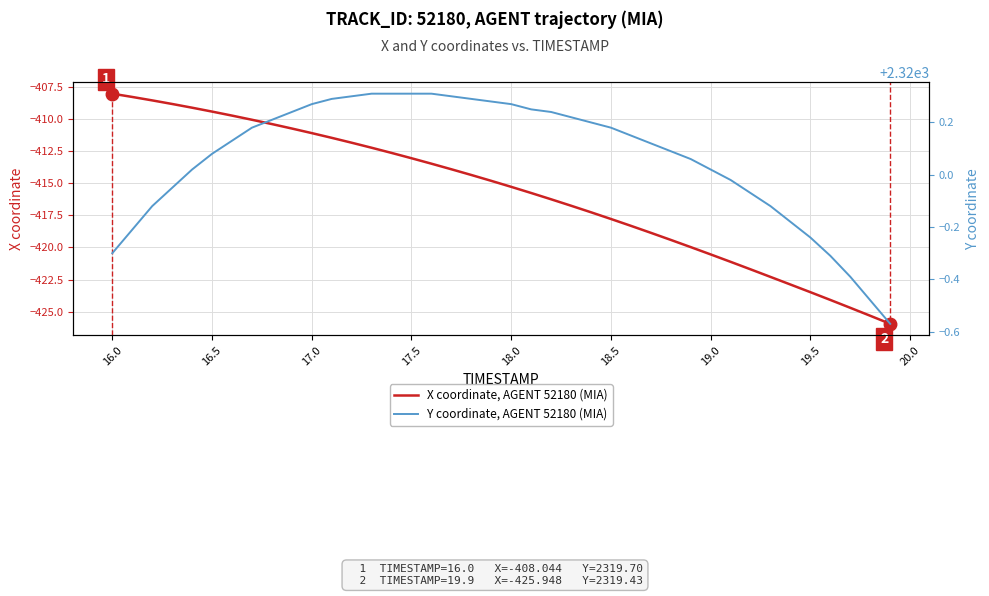

What is the minimum value for X coordinate, AGENT 52180 (MIA)?

-425.9